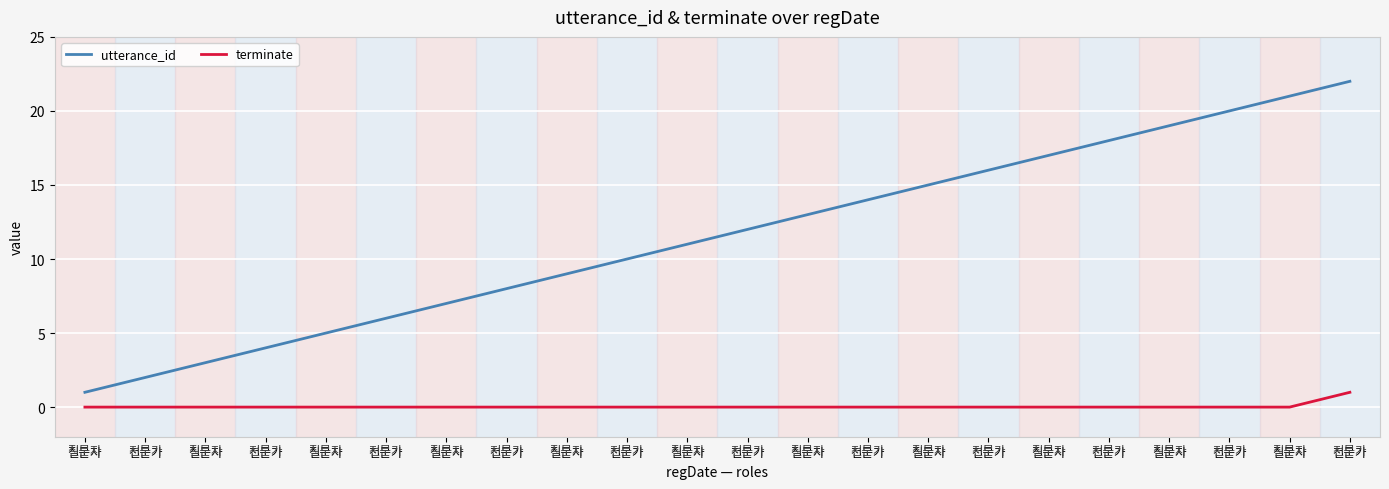

What is the total value across all series at 전문가?

2